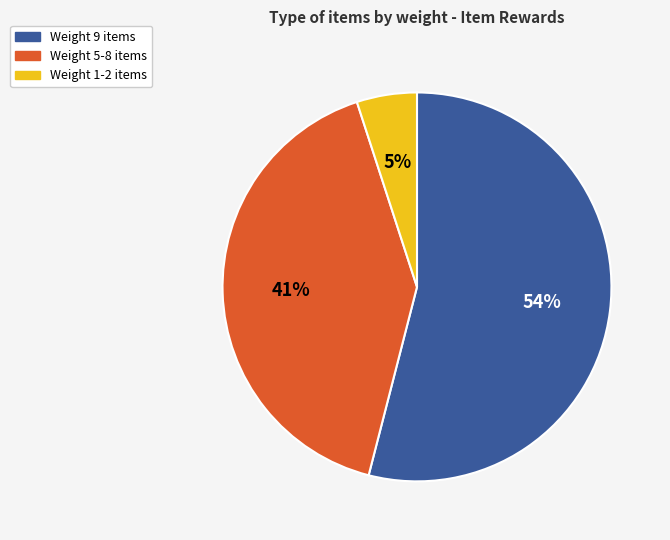

How many slices are in this pie chart?

3